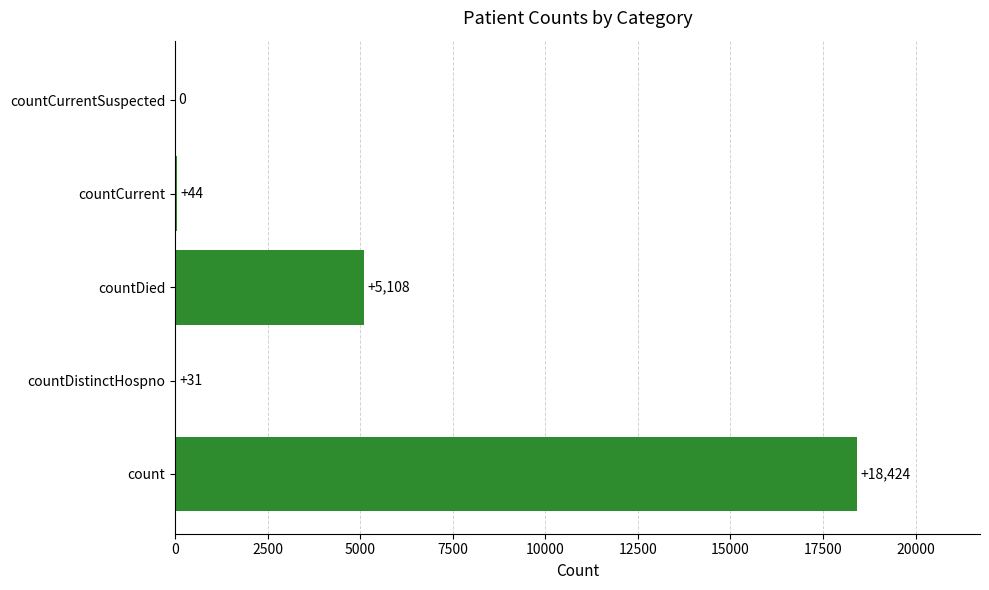

Reading bottom to top, transcribe all the data shown in this chart.

count=18424	countDistinctHospno=31	countDied=5108	countCurrent=44	countCurrentSuspected=0